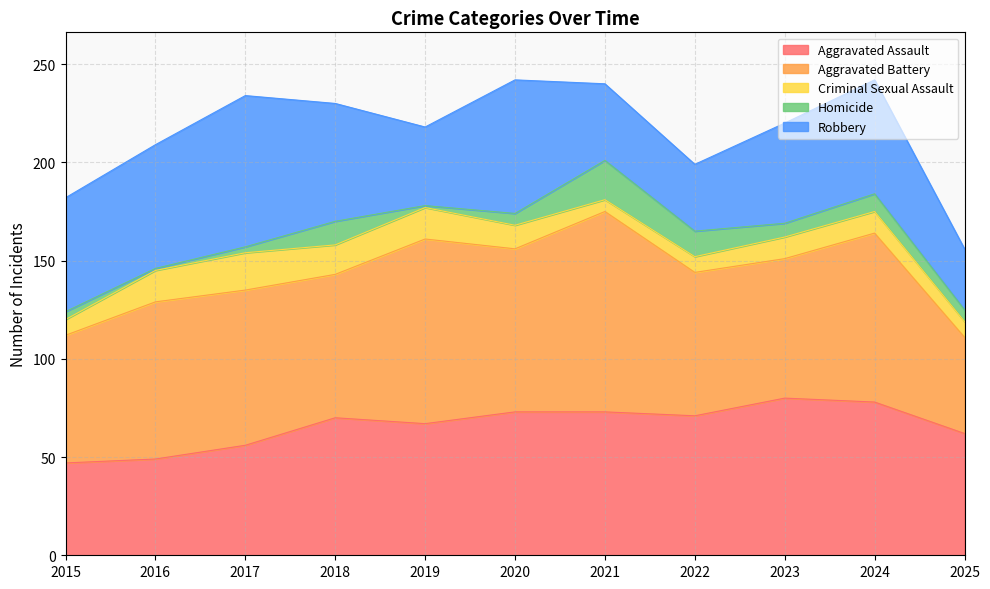

What is the sum of the Homicide values at 2015 and 2018?

16